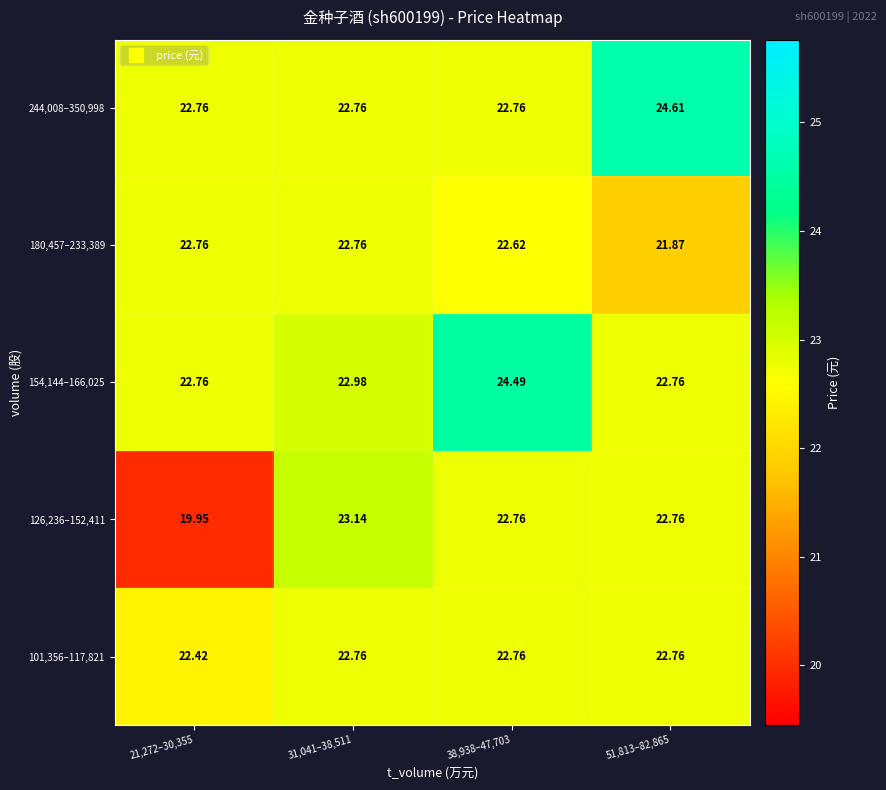

How many categories are shown in the chart?

4